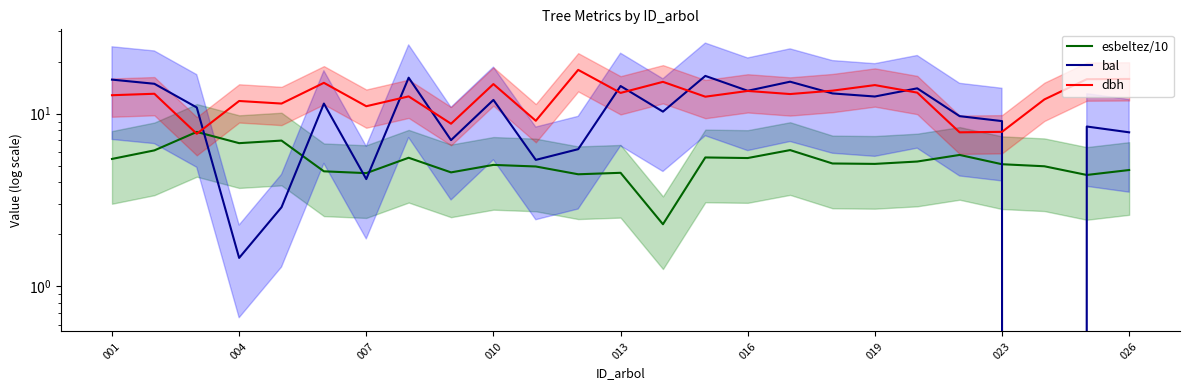

How many values in the bal series are below 10?

11